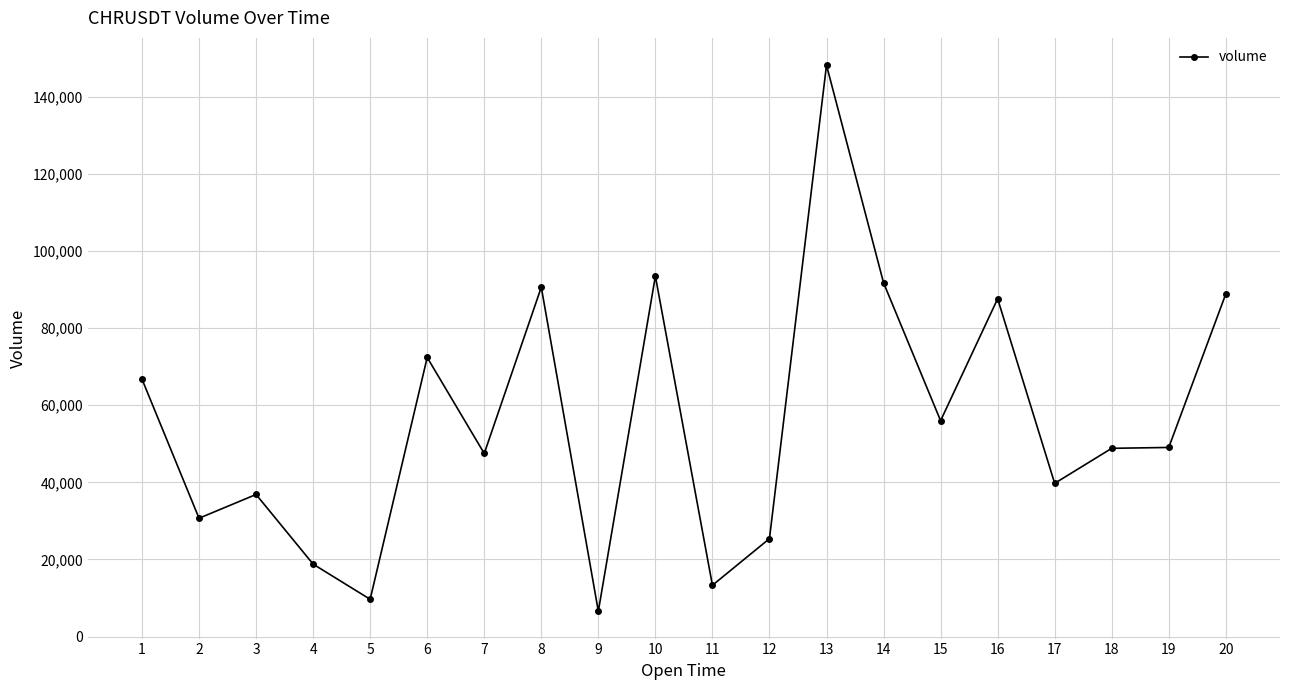

Does the chart have visible grid lines?

Yes